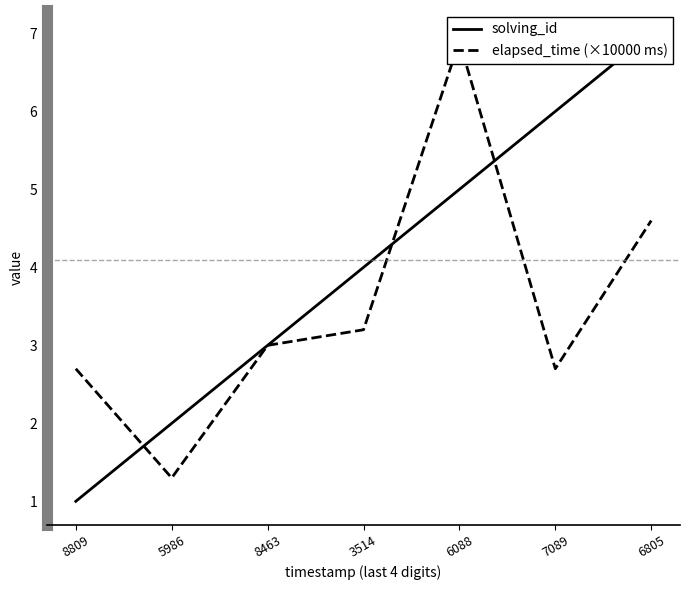

Reading right to left, list all the values displayed in this chart.

solving_id: 6805=7.0	7089=6.0	6088=5.0	3514=4.0	8463=3.0	5986=2.0	8809=1.0
elapsed_time (×10000 ms): 6805=4.6	7089=2.7	6088=6.9	3514=3.2	8463=3.0	5986=1.3	8809=2.7